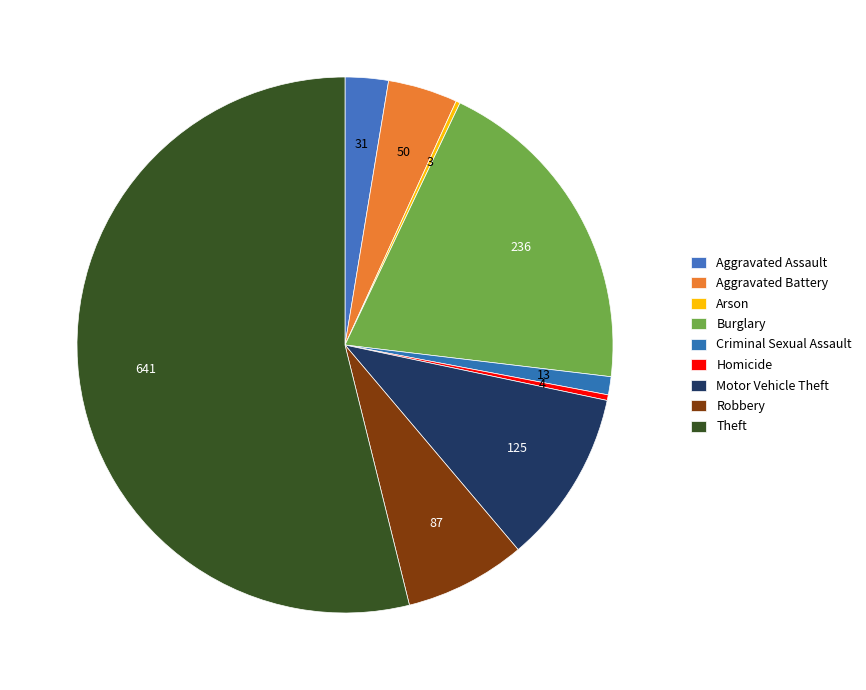

Is it true that Arson is 0% of the pie?

True